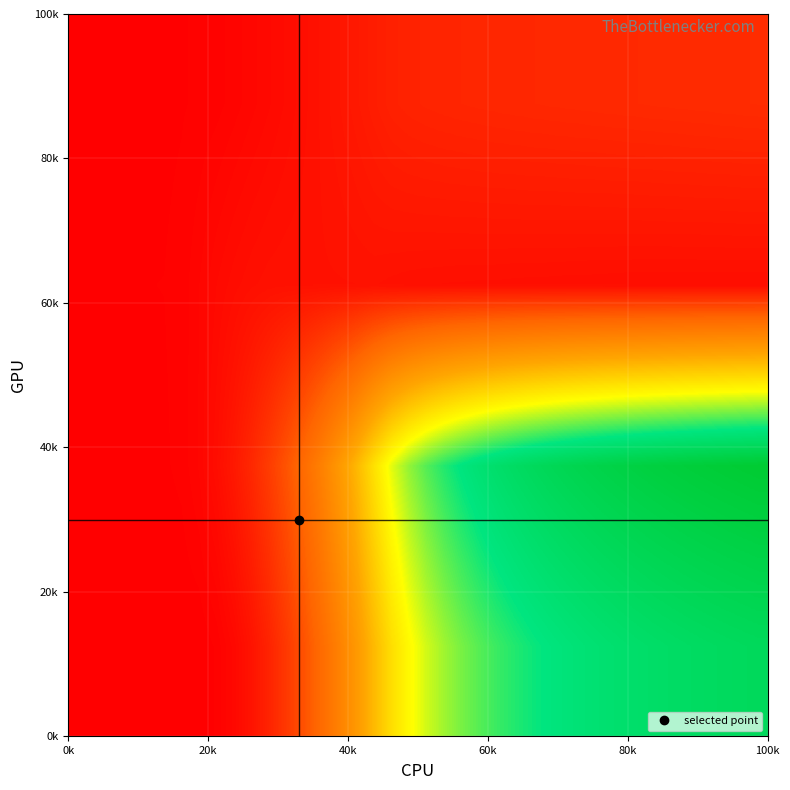

At how many categories does at least one series exceed 84?

25